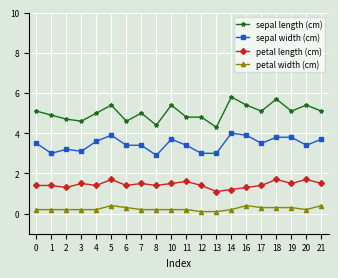

Is the value of petal length (cm) at 11 greater than the value of sepal width (cm) at 3?

No